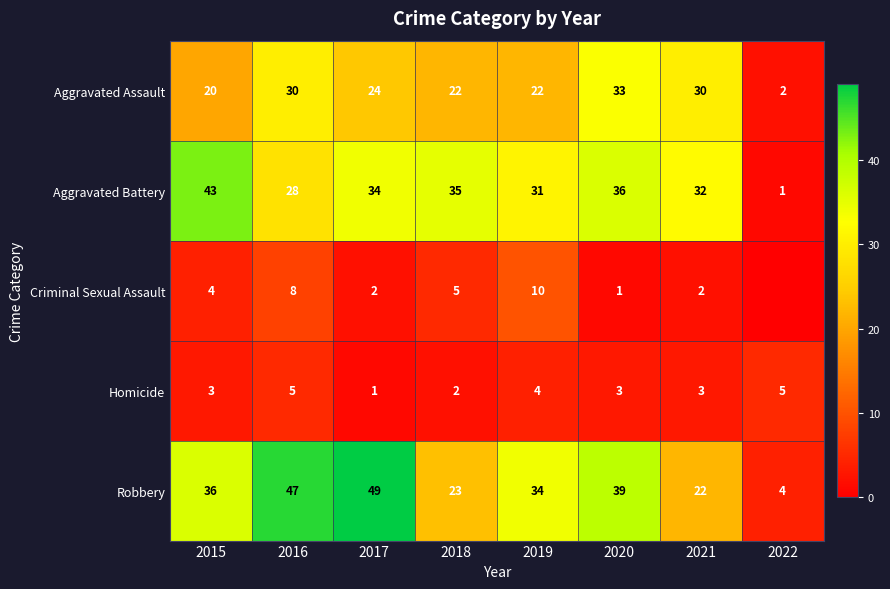

Is the value of Criminal Sexual Assault at 2017 greater than the value of Aggravated Assault at 2015?

No